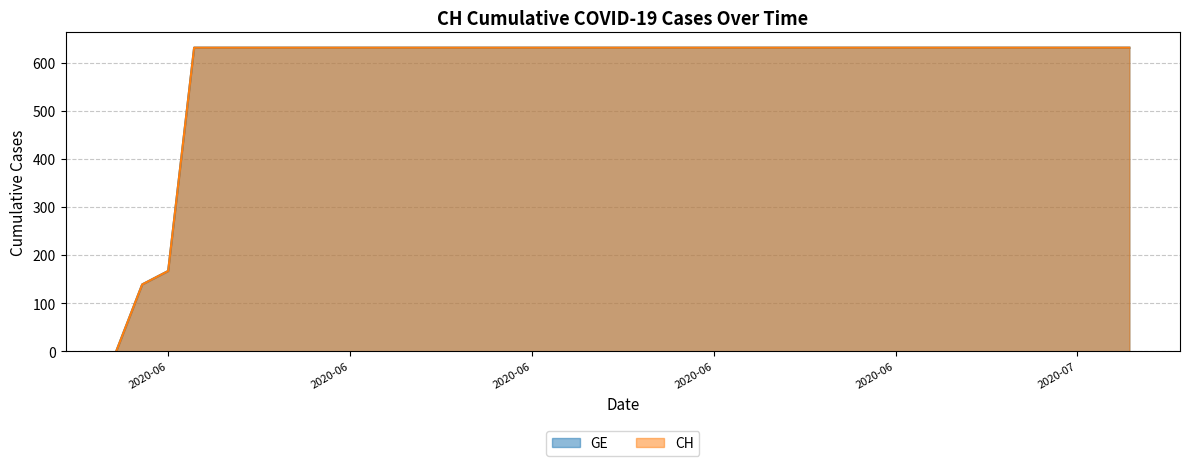

Which has a higher value, 2020-06-16 or 2020-05-31?

2020-06-16